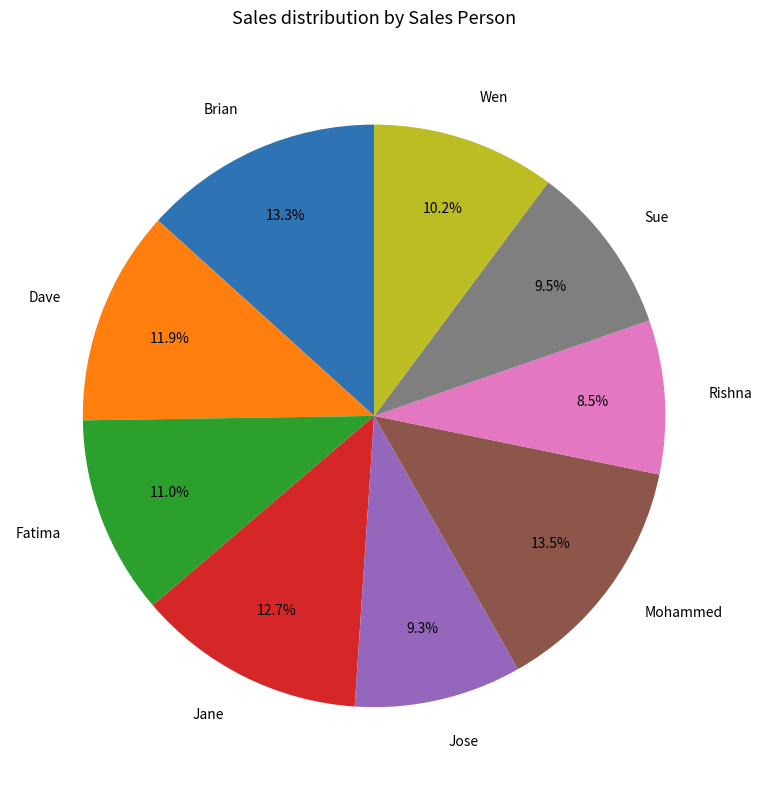

Which category has the smallest portion of the pie?

Rishna